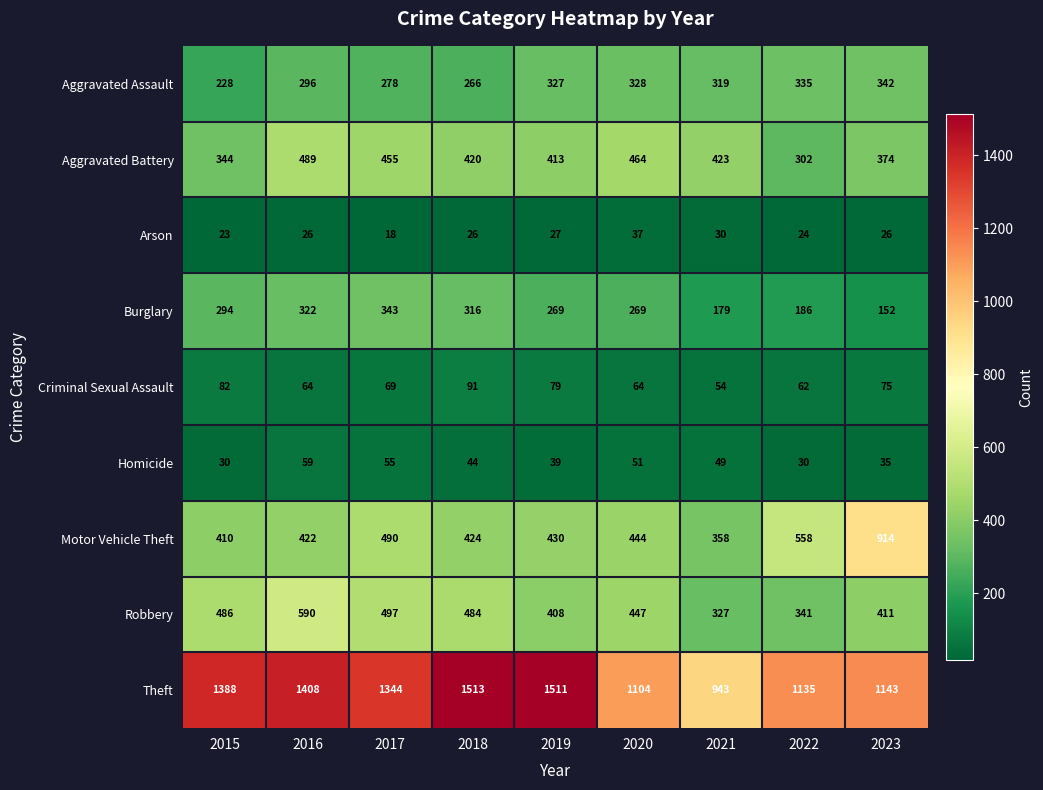

List the series in order of their peak value, highest first.

Theft, Motor Vehicle Theft, Robbery, Aggravated Battery, Burglary, Aggravated Assault, Criminal Sexual Assault, Homicide, Arson